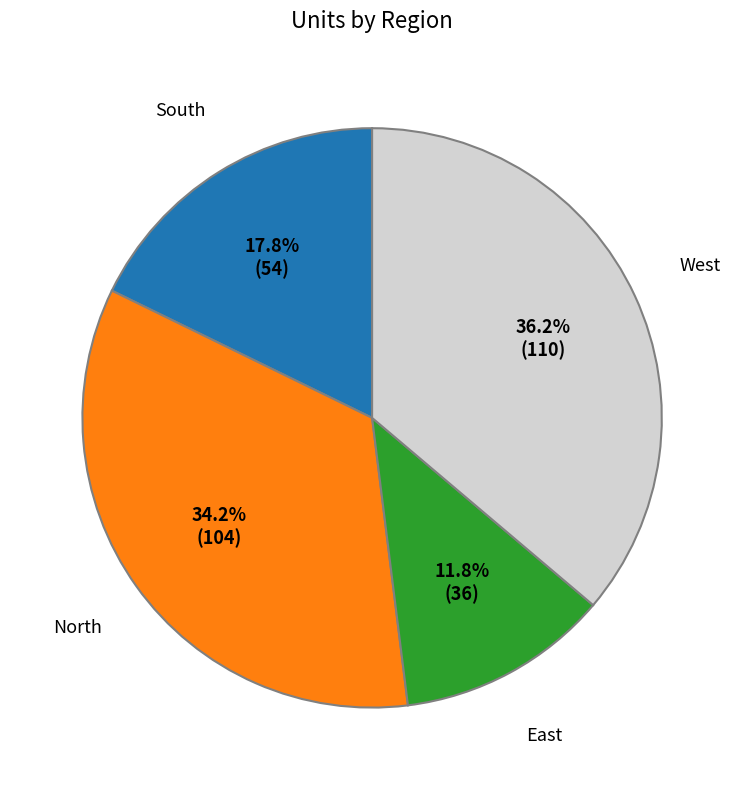

What is the ratio of the value at East to the value at South?

0.7